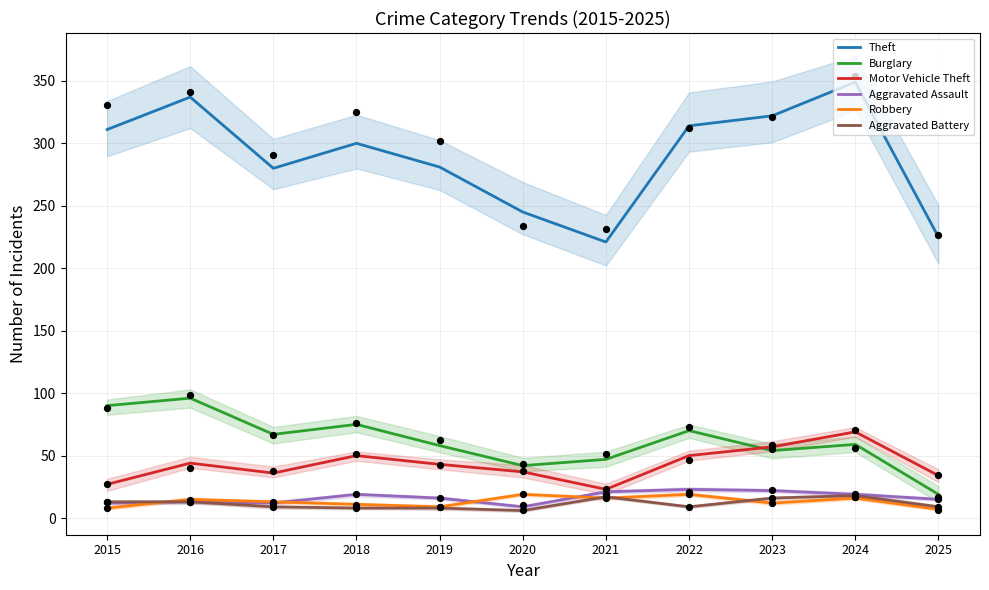

What are all the series names shown in the legend?

Theft, Burglary, Motor Vehicle Theft, Aggravated Assault, Robbery, Aggravated Battery